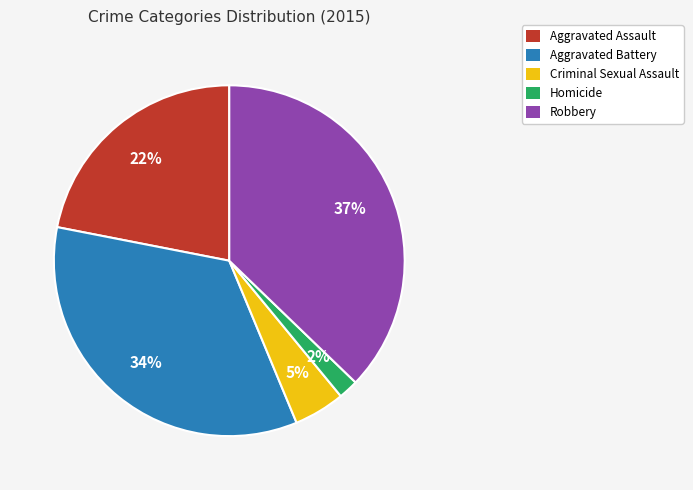

What percentage is the Homicide slice, to the nearest percent?

2%